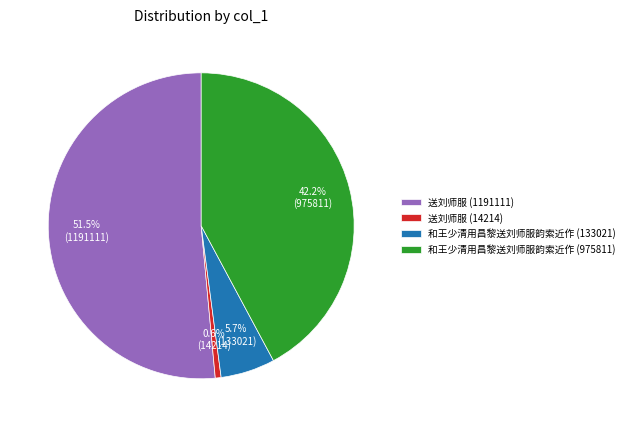

Which has a higher value, 和王少清用昌黎送刘师服韵索近作 (133021) or 和王少清用昌黎送刘师服韵索近作 (975811)?

和王少清用昌黎送刘师服韵索近作 (975811)